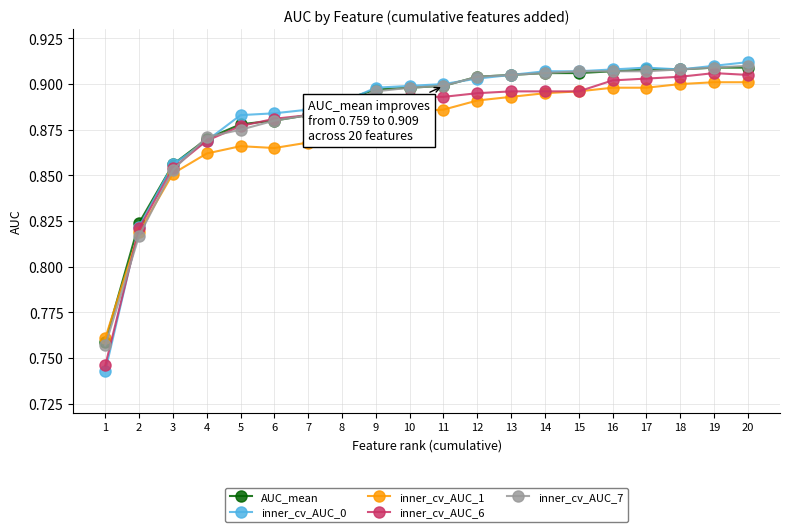

Which series has the widest spread of values?

inner_cv_AUC_0